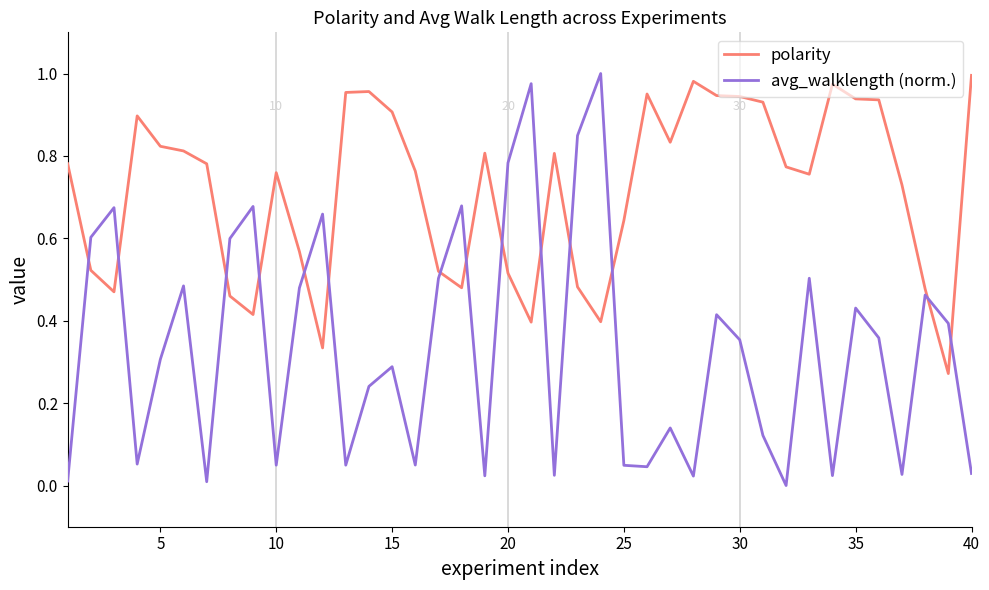

True or false: avg_walklength (norm.) and polarity intersect in this chart.

True